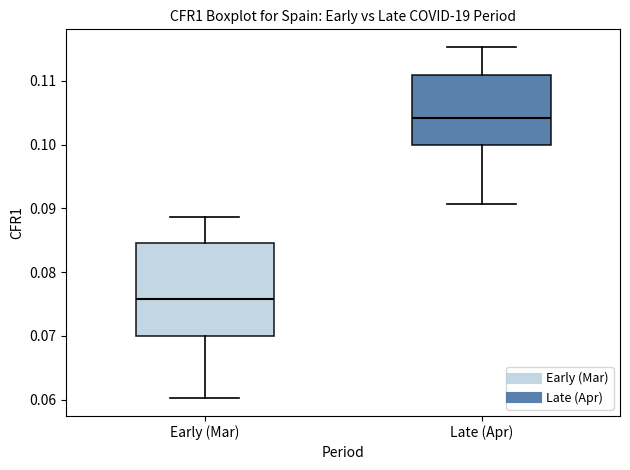

Where does the upper whisker of the box for Early (Mar) end on the y-axis? The values are not printed on the chart, so give them approximately, as read against the axis.

0.089